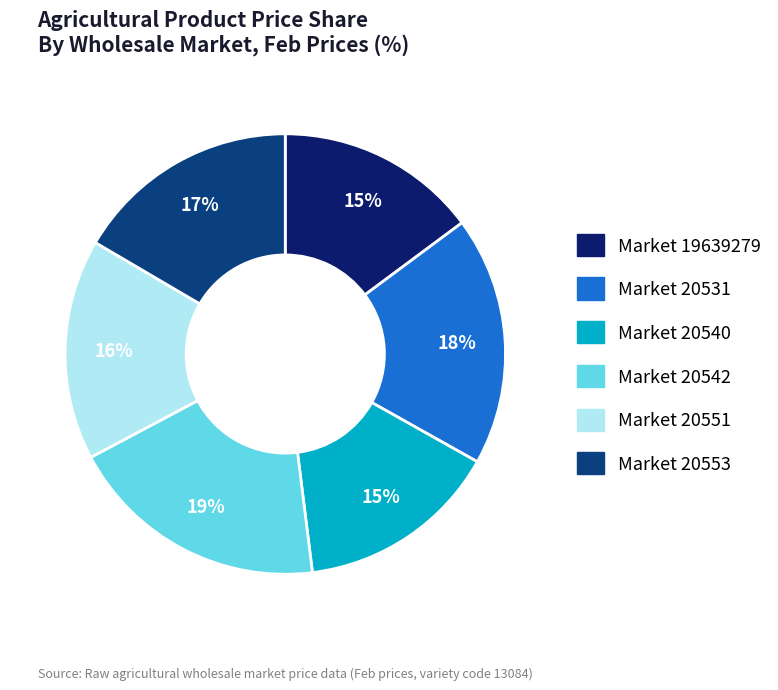

To the nearest percent, what is the difference between the largest and smallest slice percentages?

4%